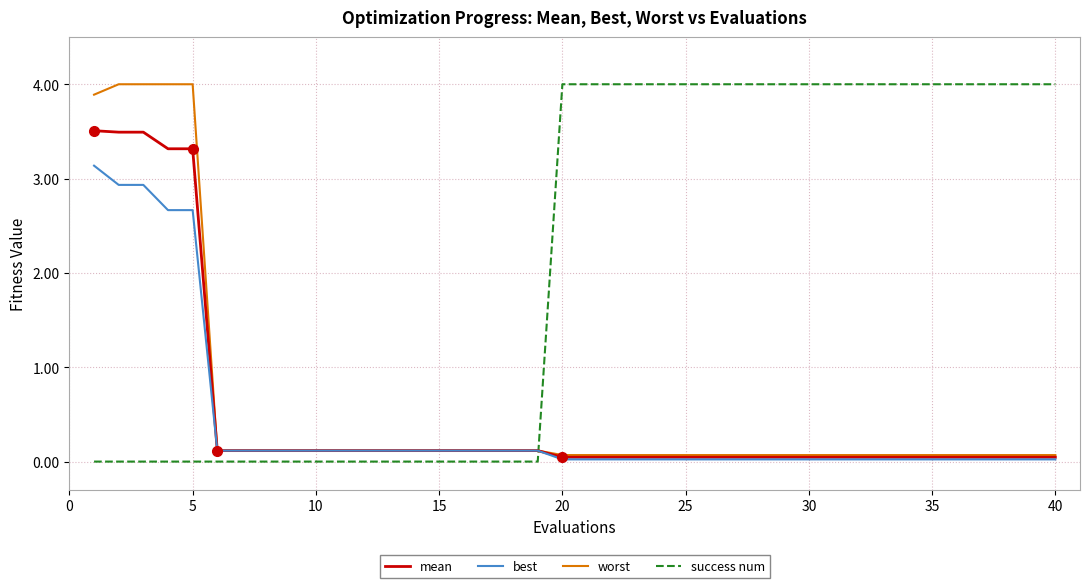

What is the greatest value displayed?

4.0